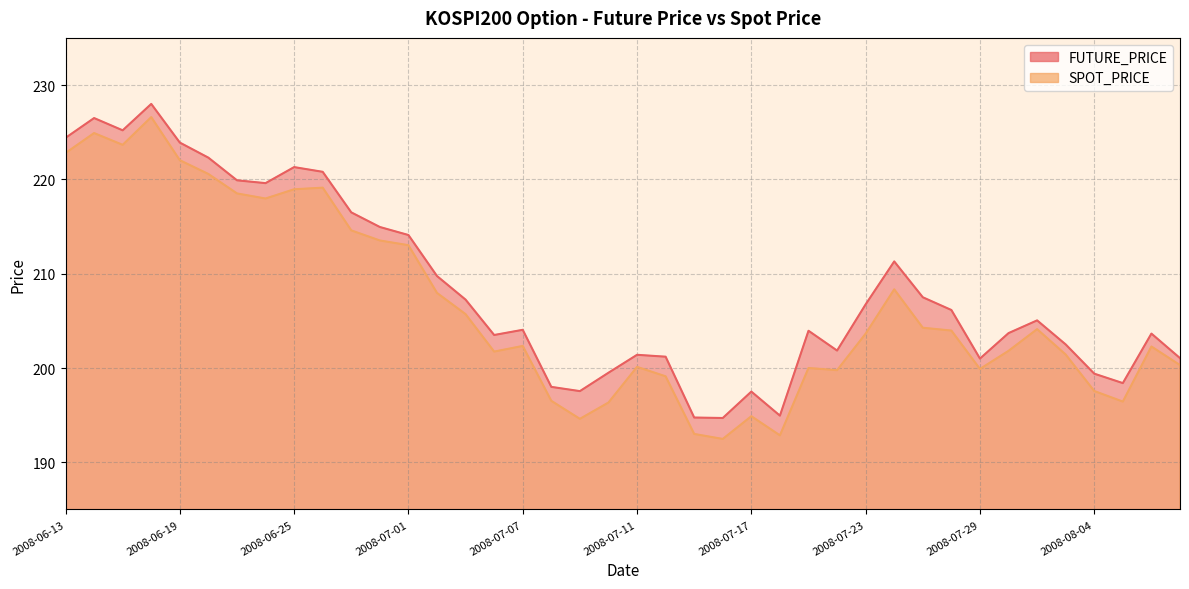

What is the total value across all series at 2008-06-19?

445.9